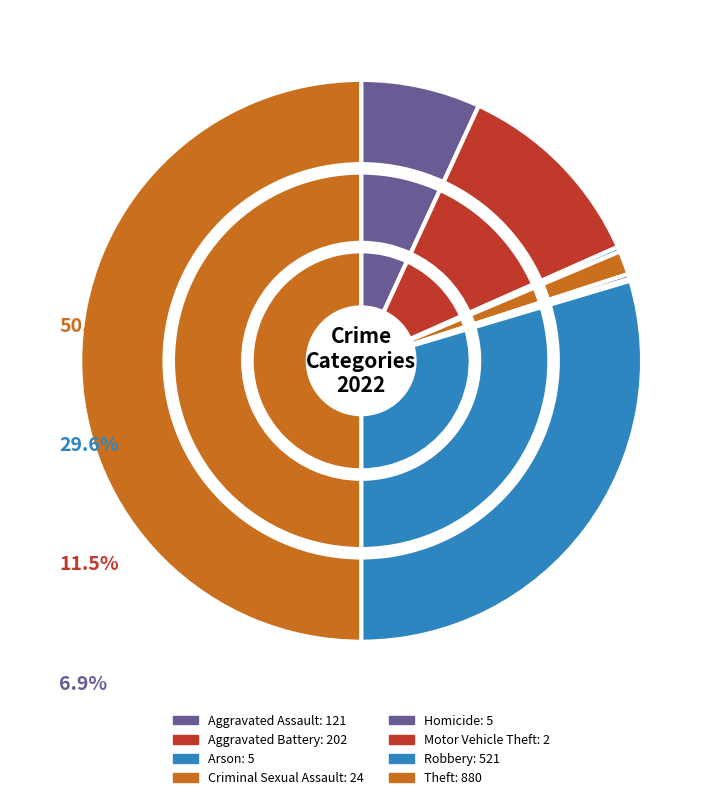

Combined, do Motor Vehicle Theft and Robbery account for over 50%?

No